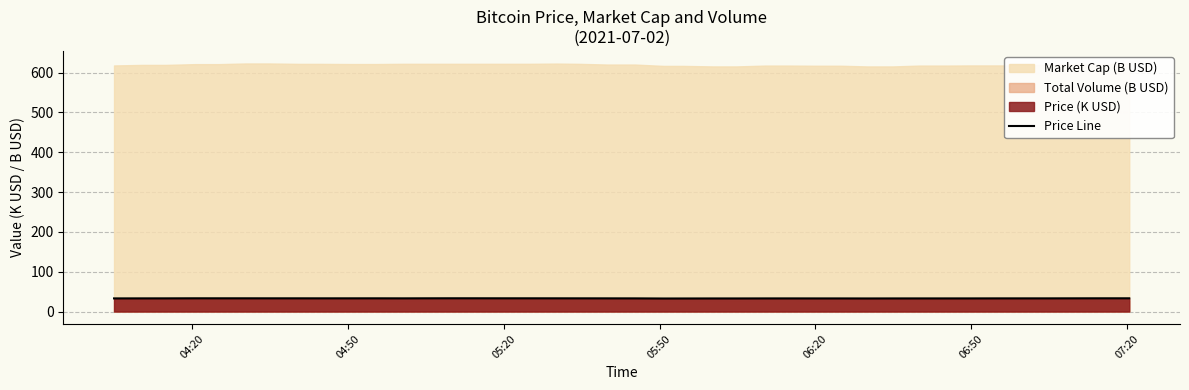

What is the minimum value for Price Line?

32.7